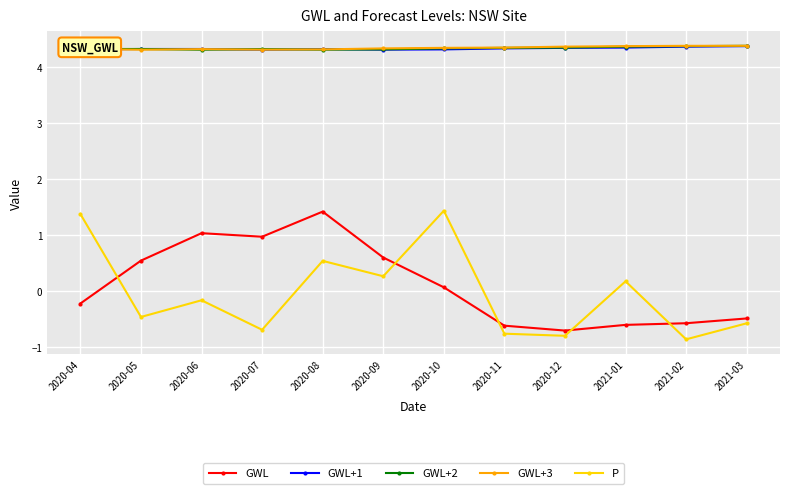

What is the maximum value for GWL+2?

4.4